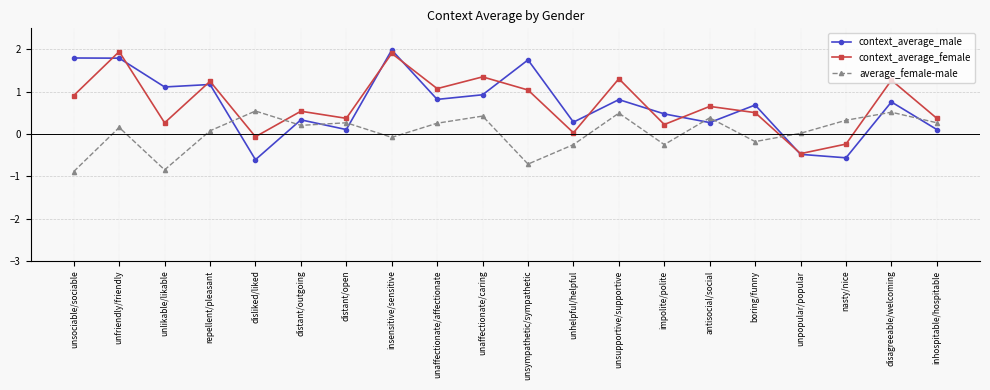

What is the label of the 10th point from the right?

unsympathetic/sympathetic